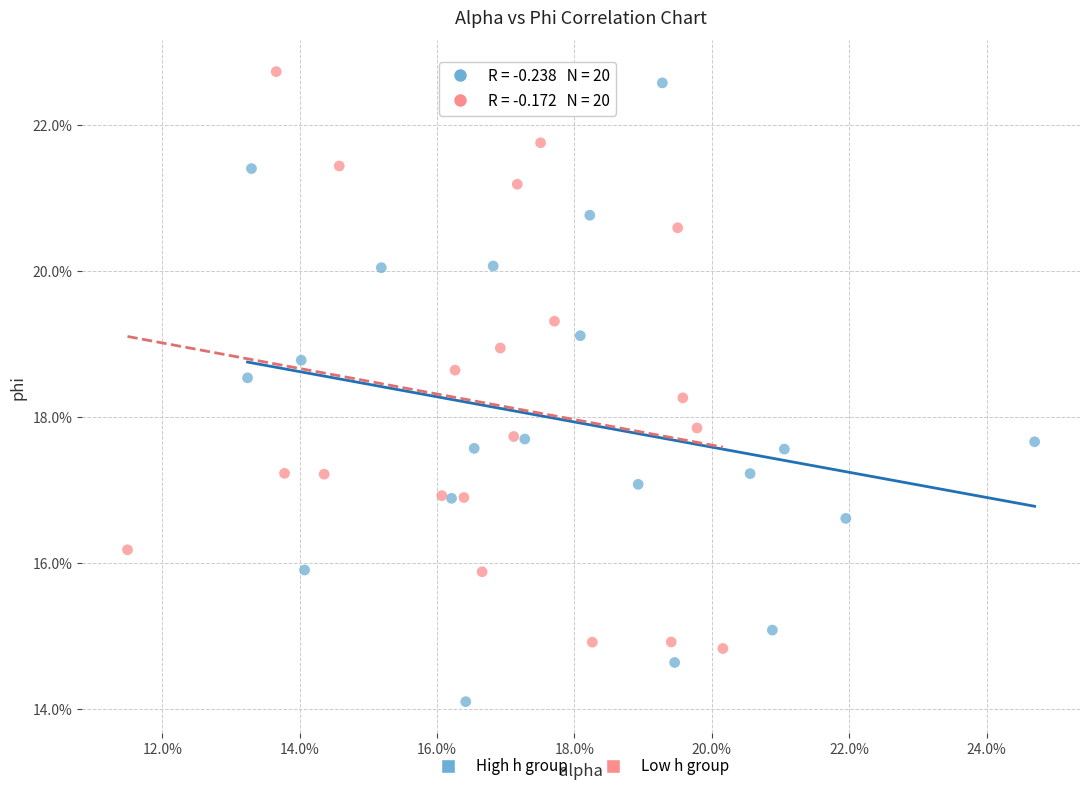

Which series reaches the maximum Y coordinate?

Low h group